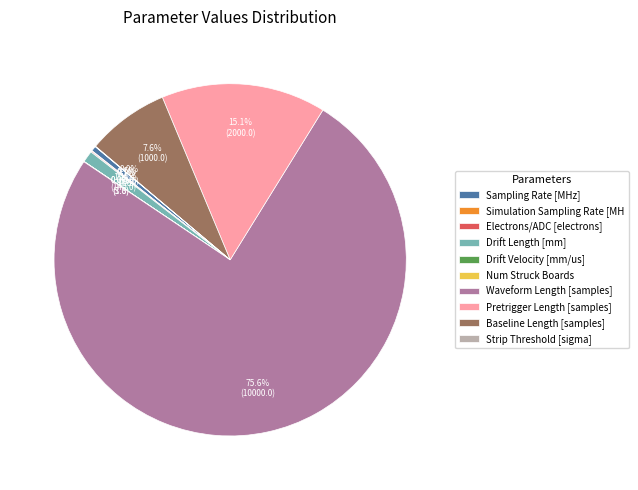

Which slice is the largest?

Waveform Length [samples]